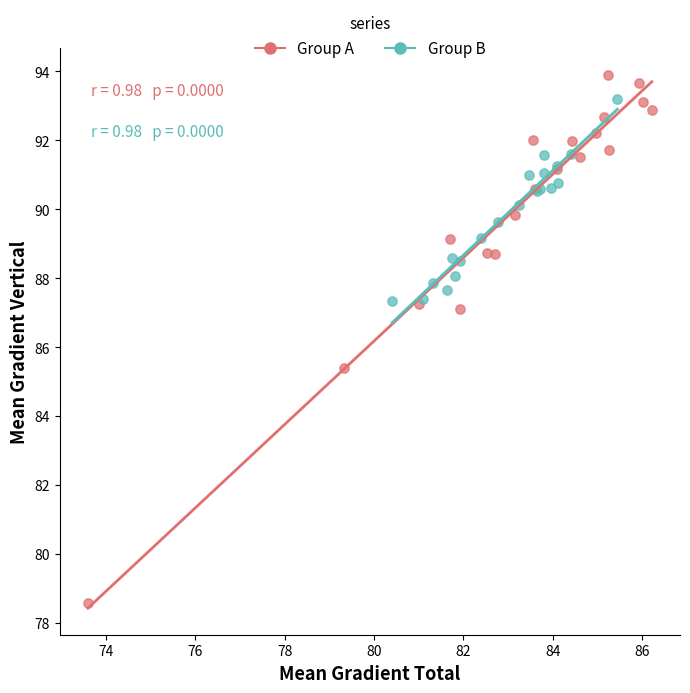

What are all the series names shown in the legend?

Group A, Group B